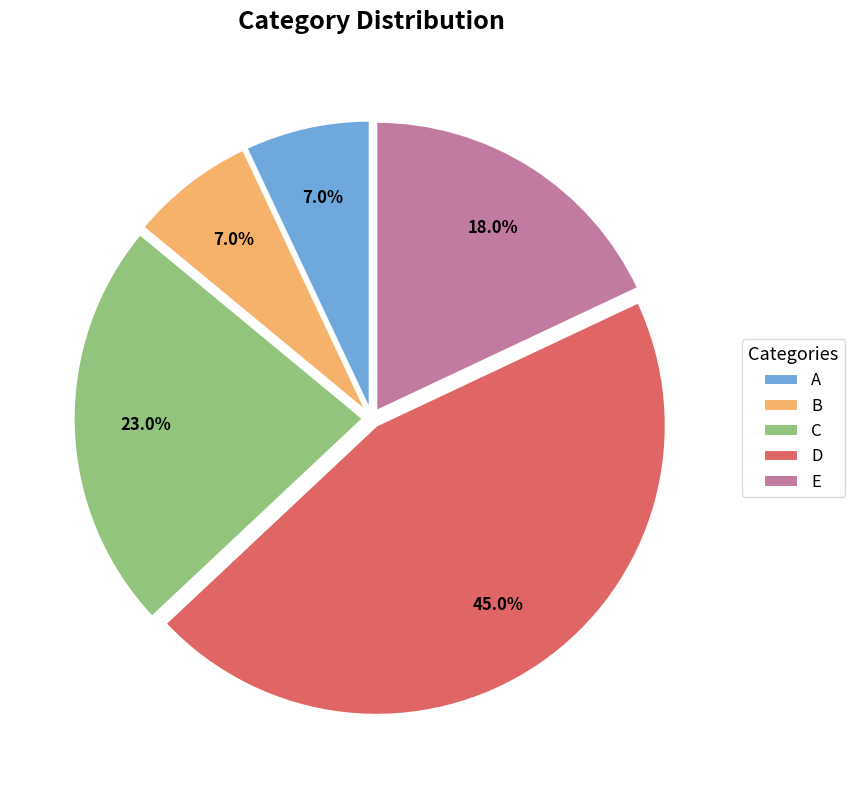

Count the number of slices in the pie.

5